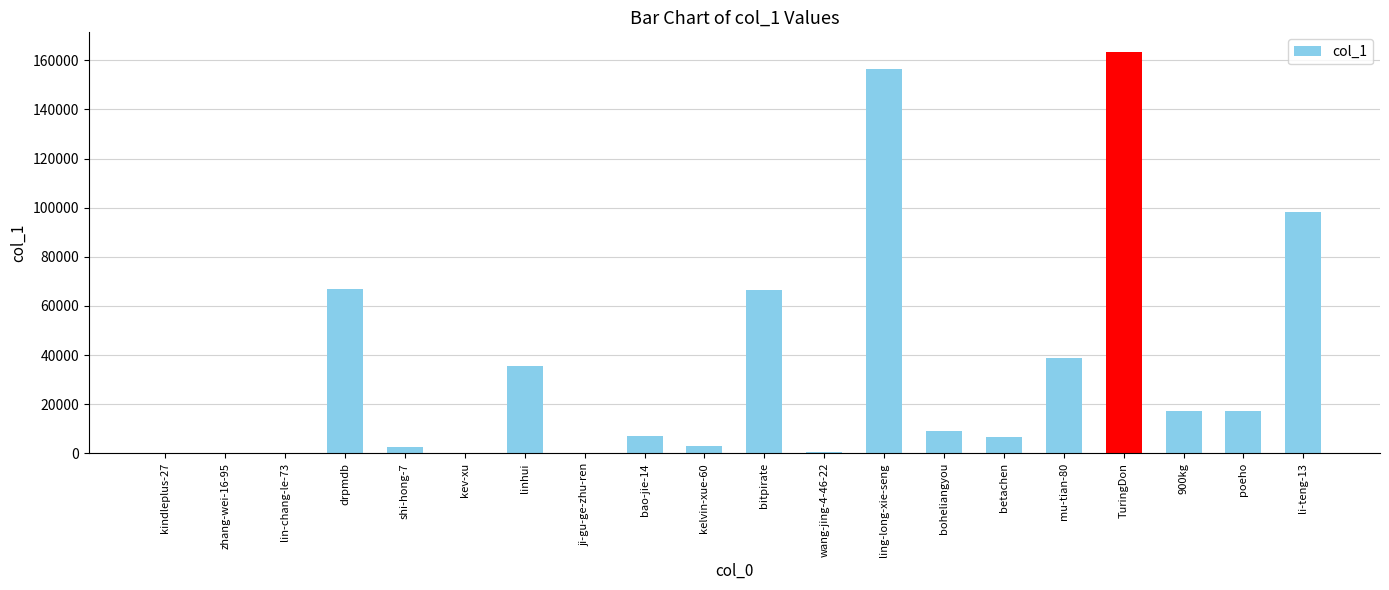

Which label corresponds to the largest value in the chart?

TuringDon